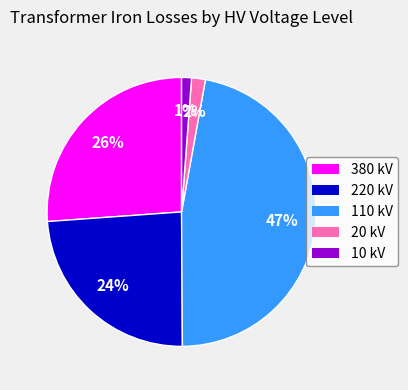

True or false: 220 kV accounts for 24% of the total.

True